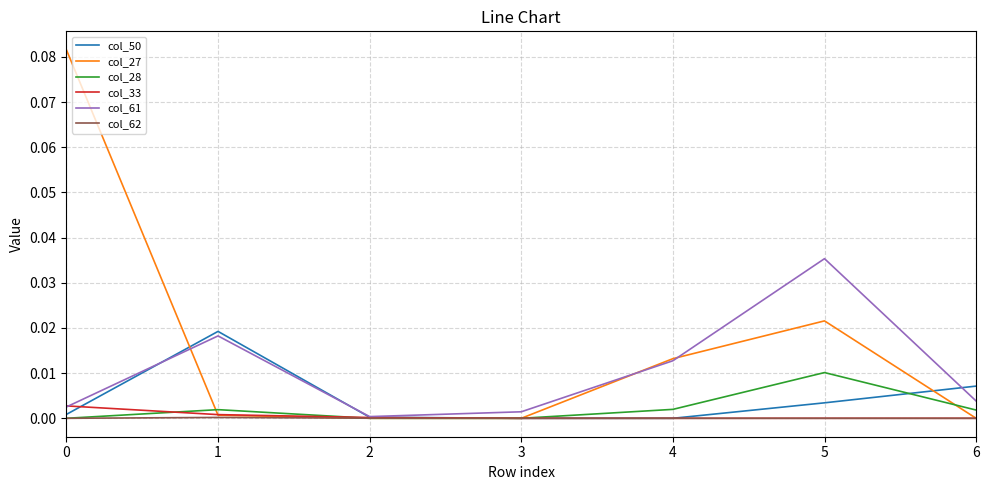

Does the chart display data point markers on the line(s)?

No